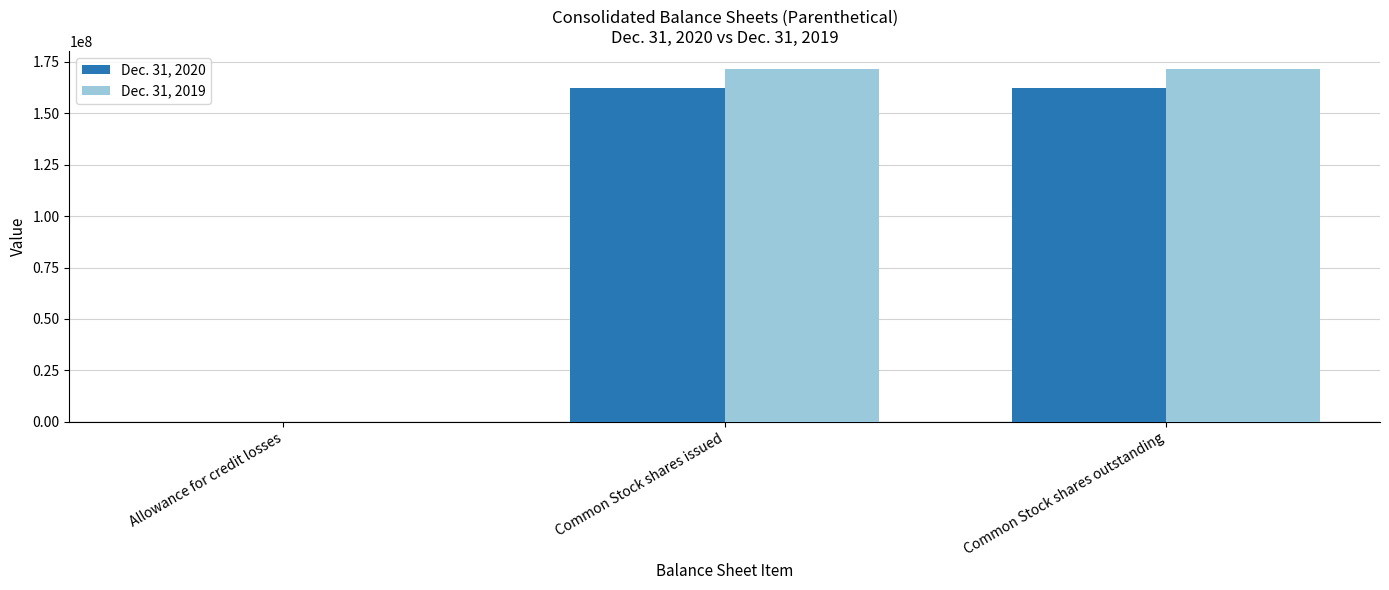

Is the value of Dec. 31, 2019 at Allowance for credit losses greater than the value of Dec. 31, 2020 at Common Stock shares outstanding?

No